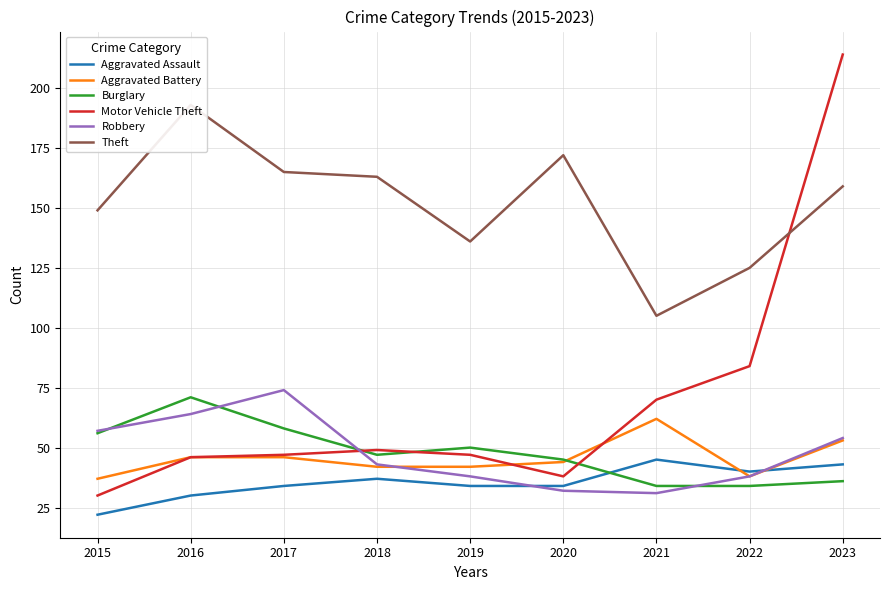

The Robbery series shows 74 at 2017. True or false?

True